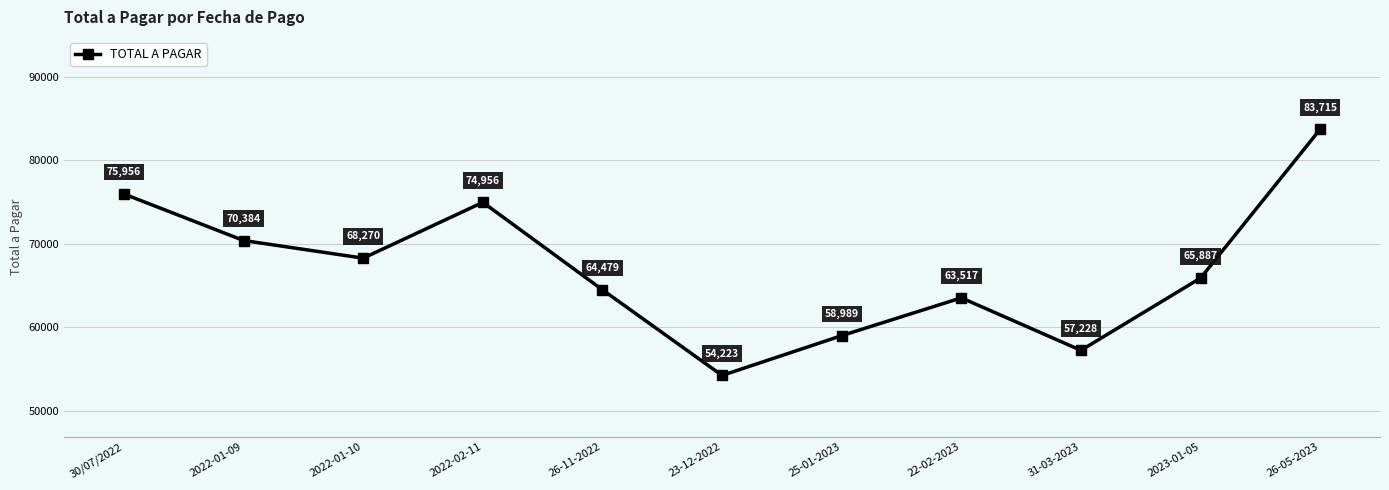

True or false: the data shows 101817 at 2022-01-09.

False